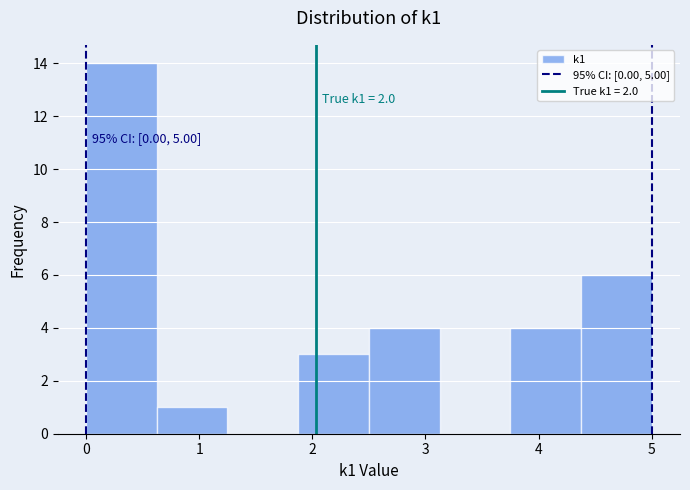

Over which range of the x-axis is the bar tallest?

0.0 to 0.6